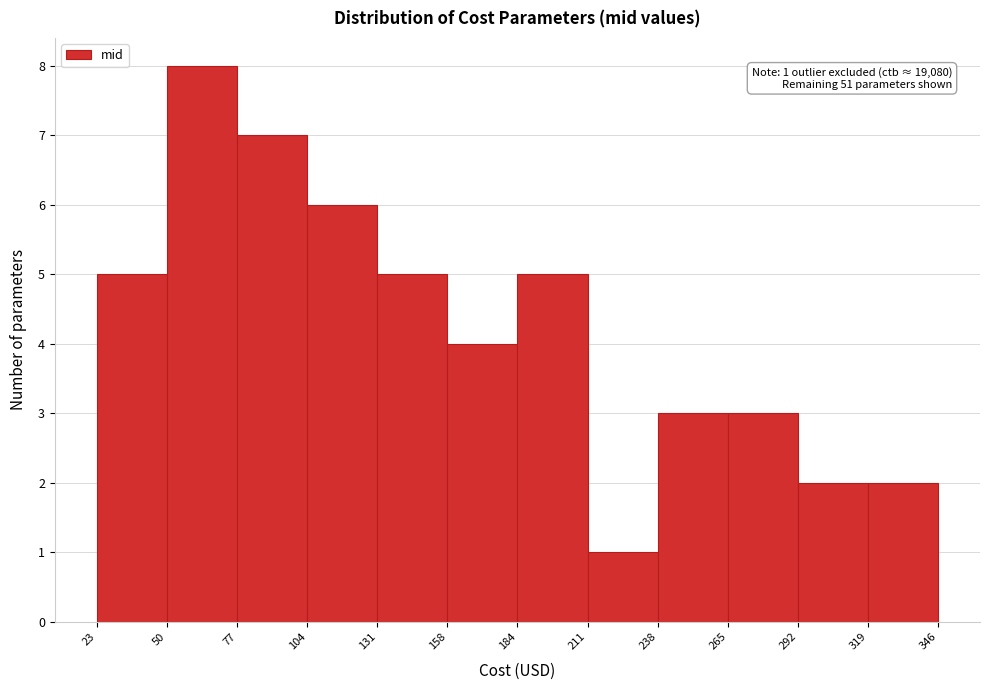

Over which range of the x-axis is the bar tallest?

50 to 77